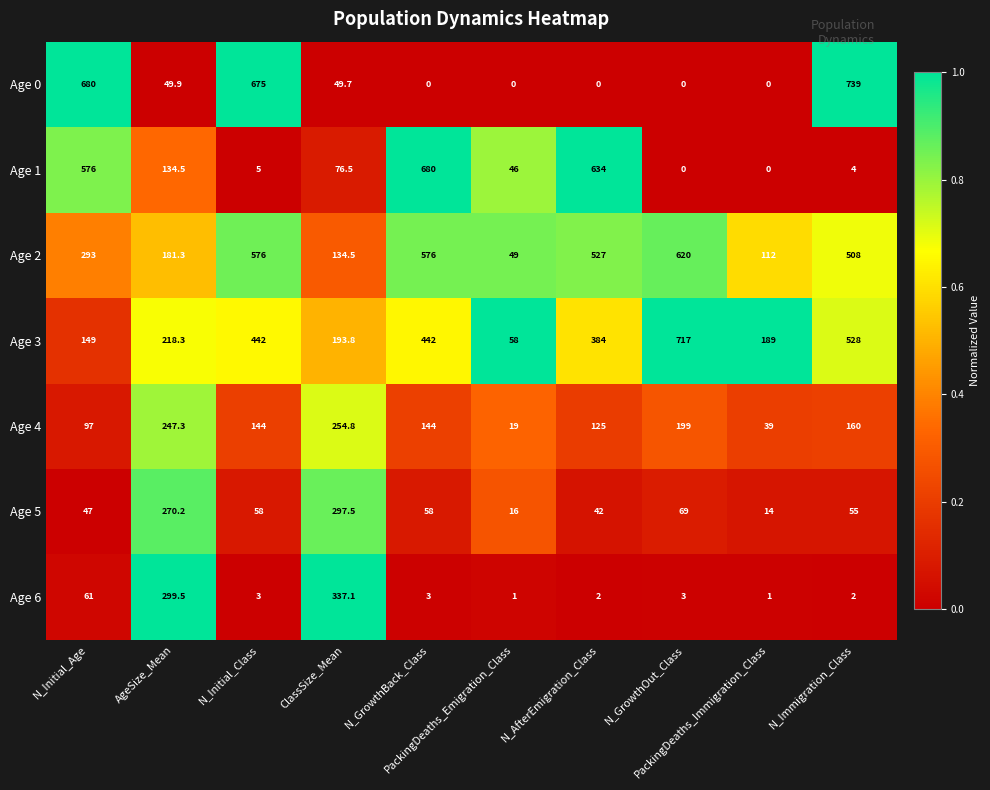

Between N_AfterEmigration_Class and N_Immigration_Class, which series saw the biggest shift?

Age 0